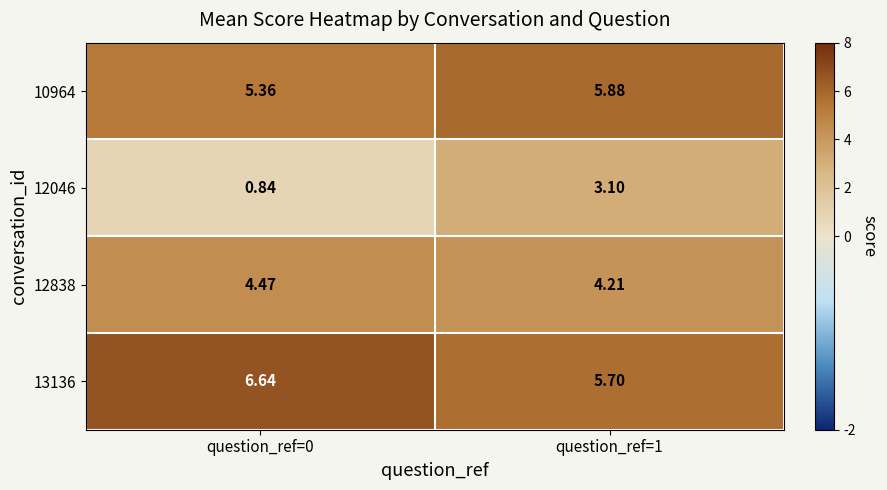

How many data points in 12046 are less than 3?

1